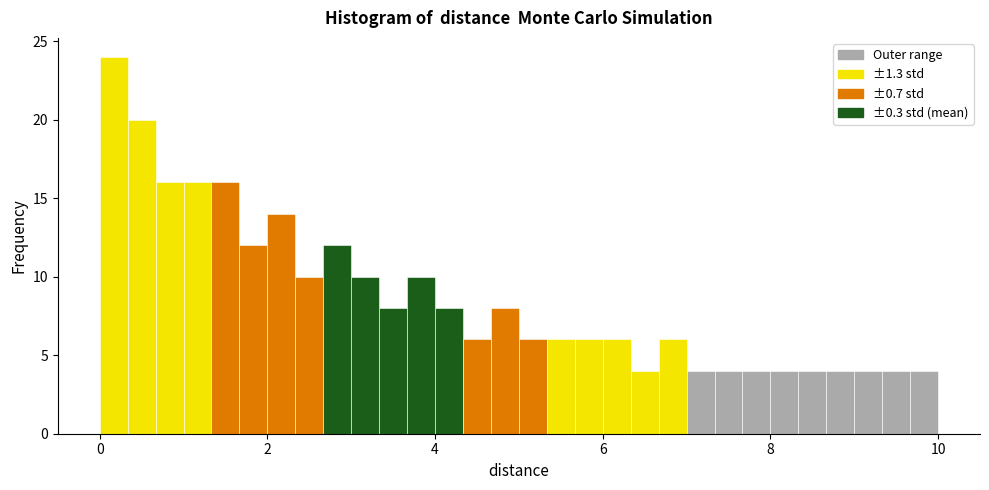

Around what value on the x-axis is the tallest bar? Give the approximate position of its centre, as read against the axis.

0.2